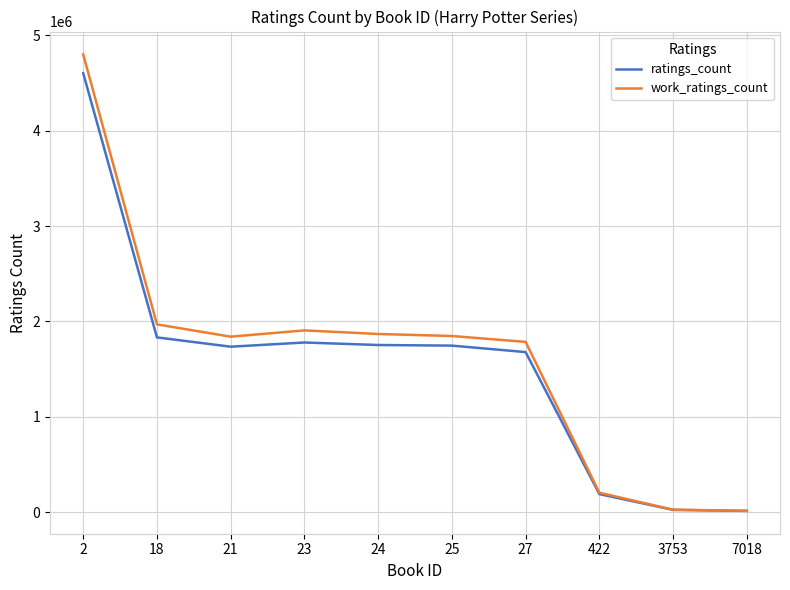

What is the difference between the highest and lowest values at 21?

105180